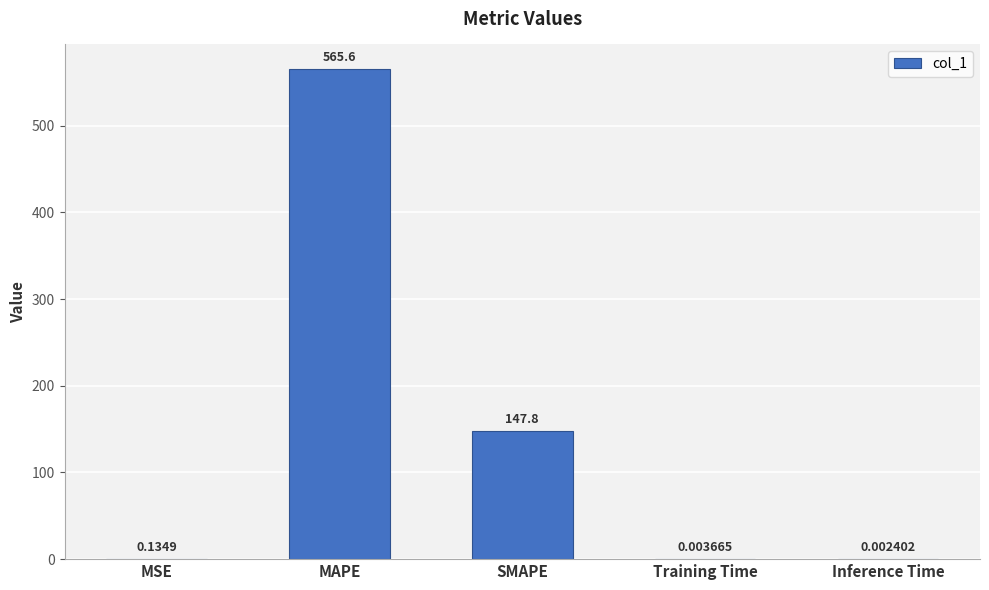

At which category does the chart reach its peak across all series?

MAPE